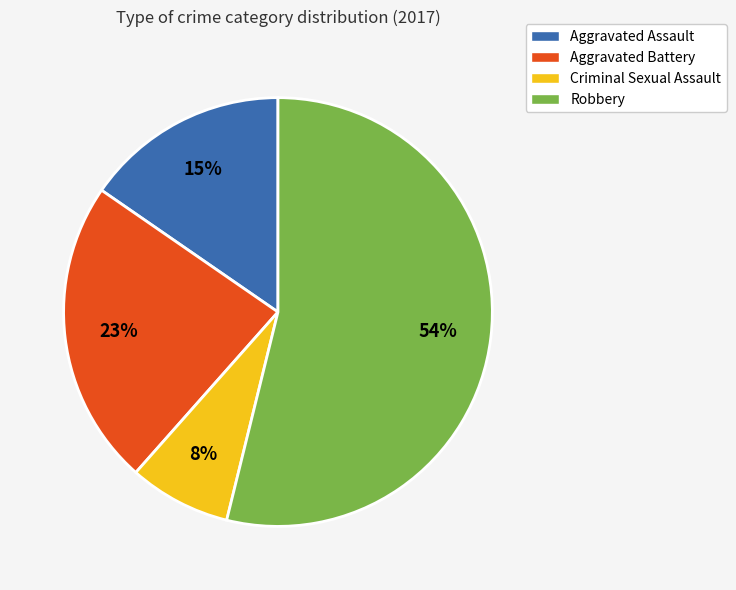

Count the number of slices in the pie.

4